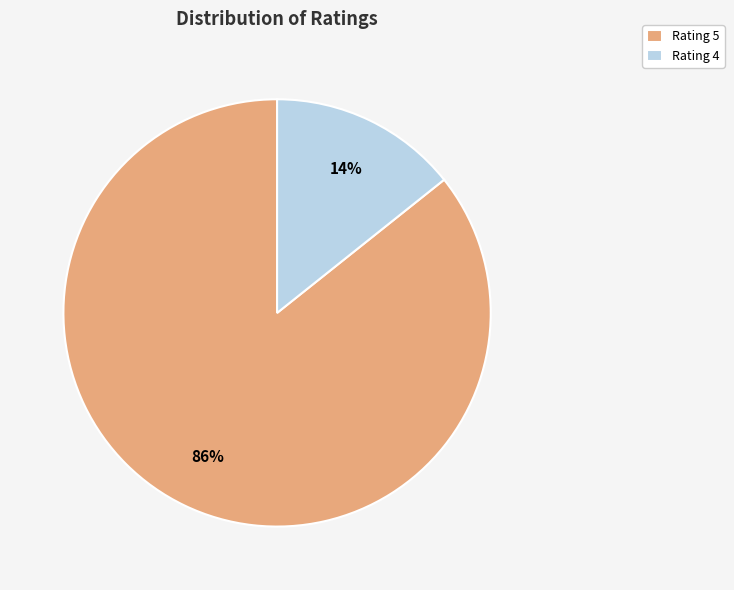

To the nearest percent, what percentage of the pie is Rating 4?

14%